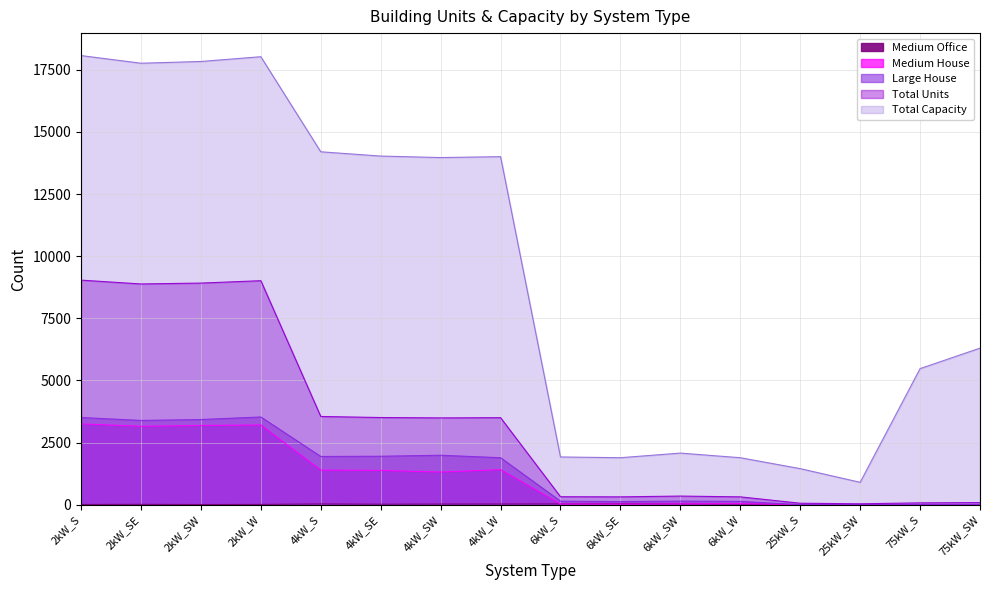

Rank the categories by Medium House value from highest to lowest.

2kW_S, 2kW_W, 2kW_SW, 2kW_SE, 4kW_W, 4kW_S, 4kW_SE, 4kW_SW, 6kW_W, 6kW_SW, 6kW_S, 6kW_SE, 25kW_S, 25kW_SW, 75kW_S, 75kW_SW